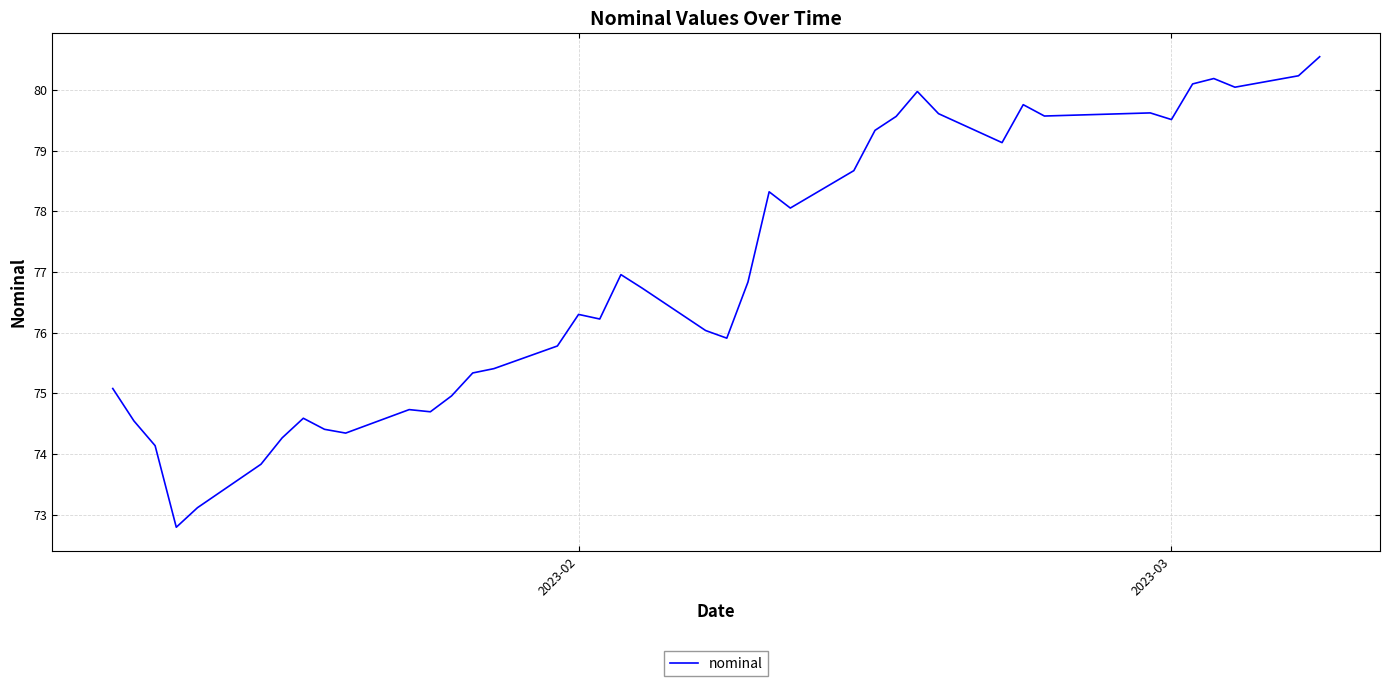

What is the smallest value displayed?

72.8